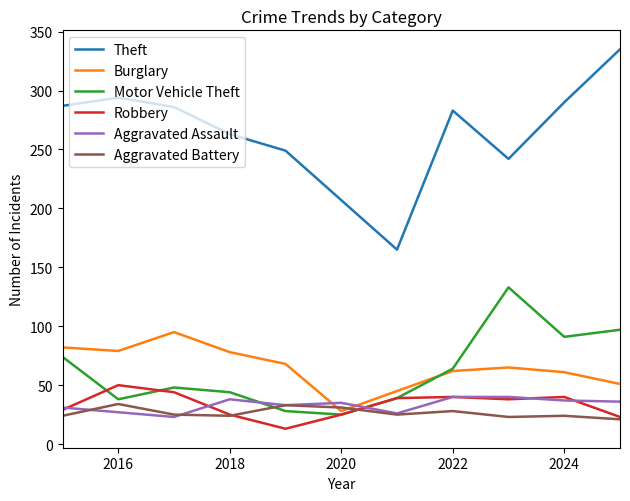

True or false: Theft has more than 0 interior local peaks.

True